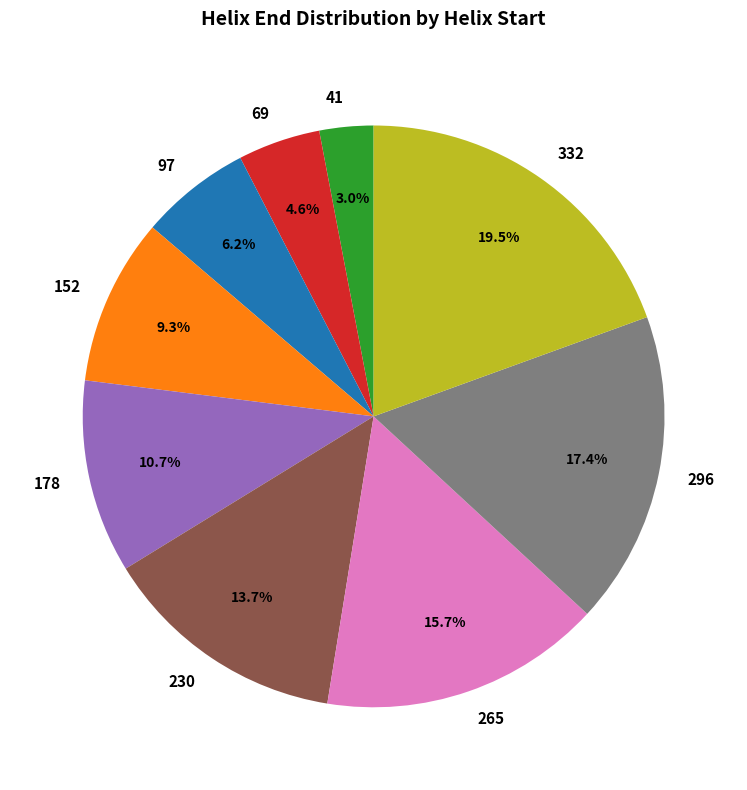

Does 178 account for over 50% of the chart?

No